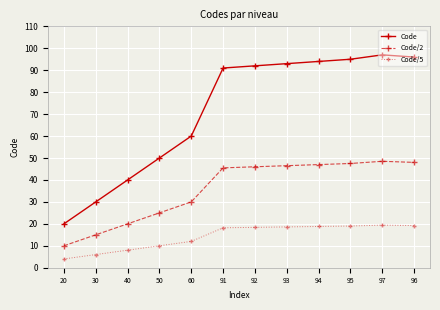

What value does the Code/5 series have at 40?

8.0